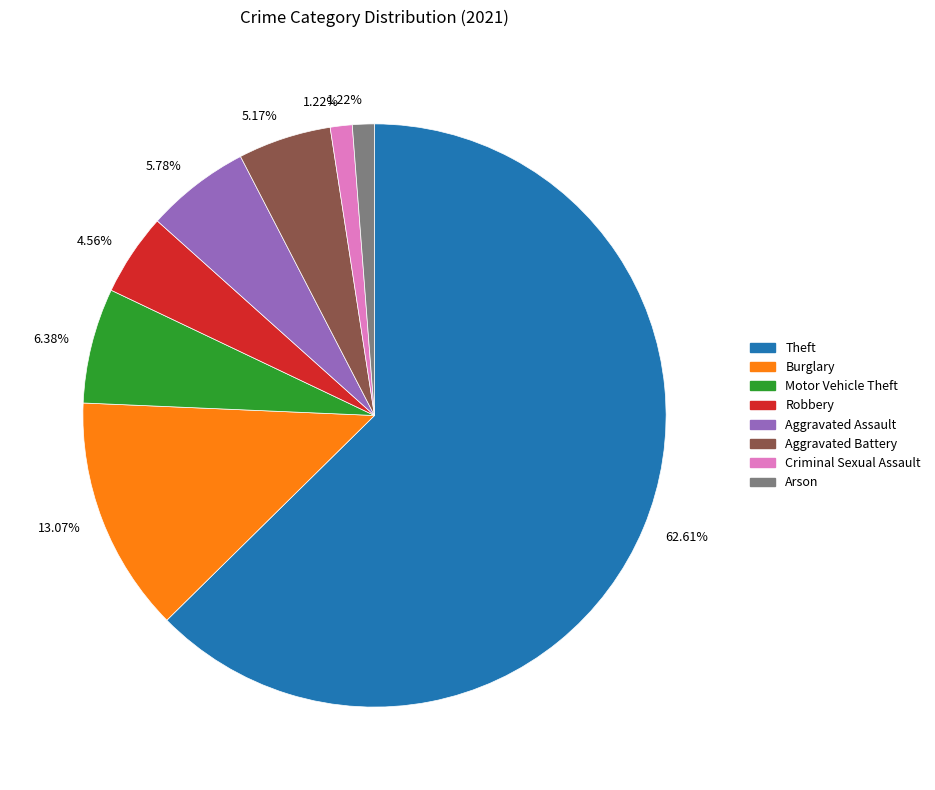

Does any single category account for the majority?

Yes